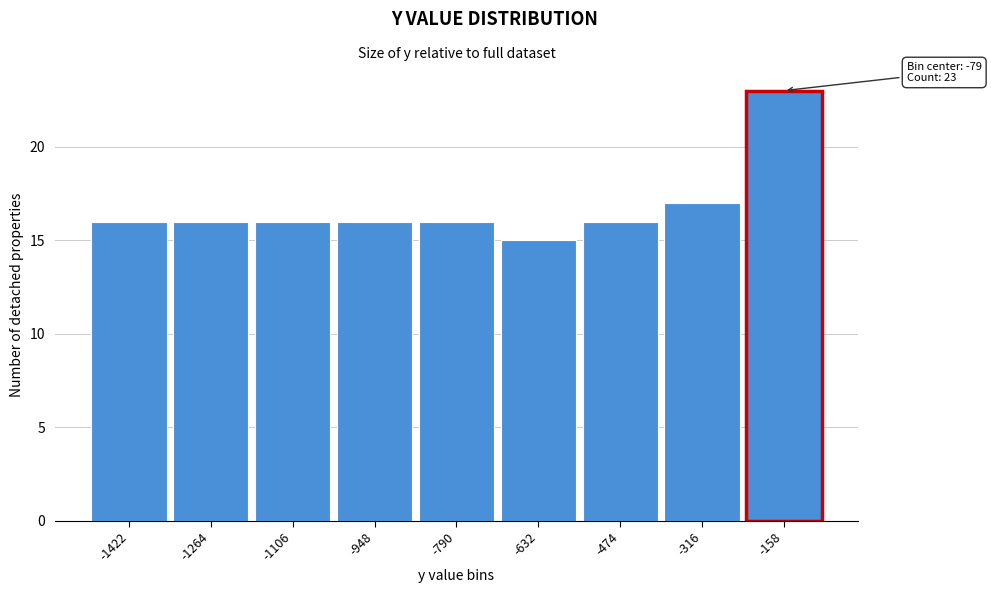

Reading left to right, list all the values displayed in this chart.

16	16	16	16	16	15	16	17	23